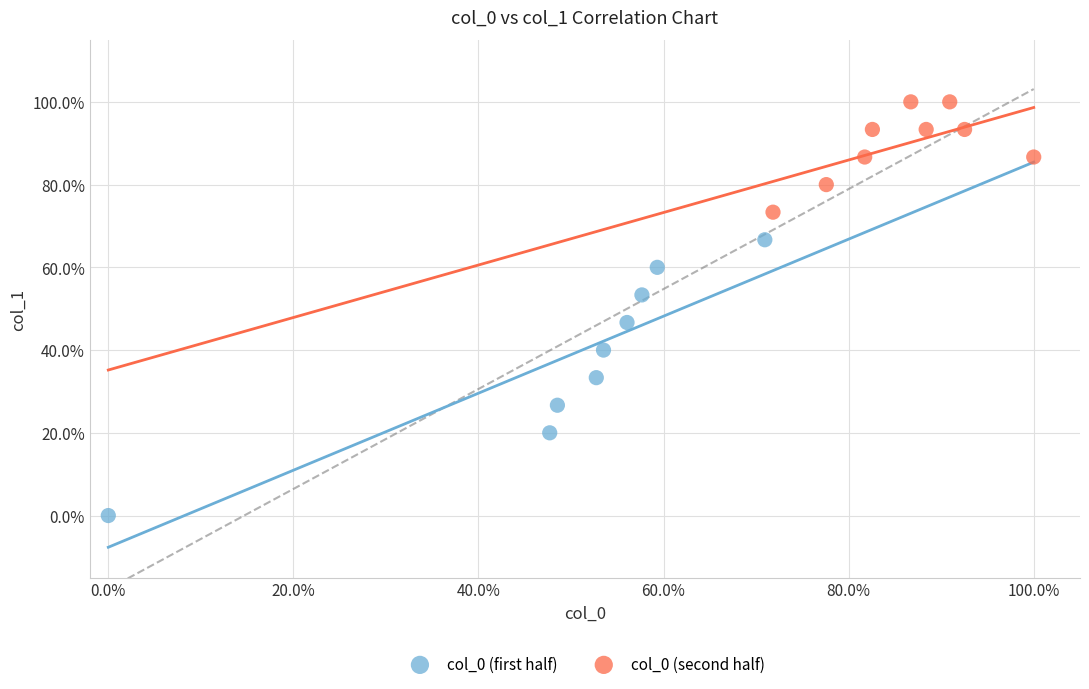

What are all the series names shown in the legend?

col_0 (first half), col_0 (second half)